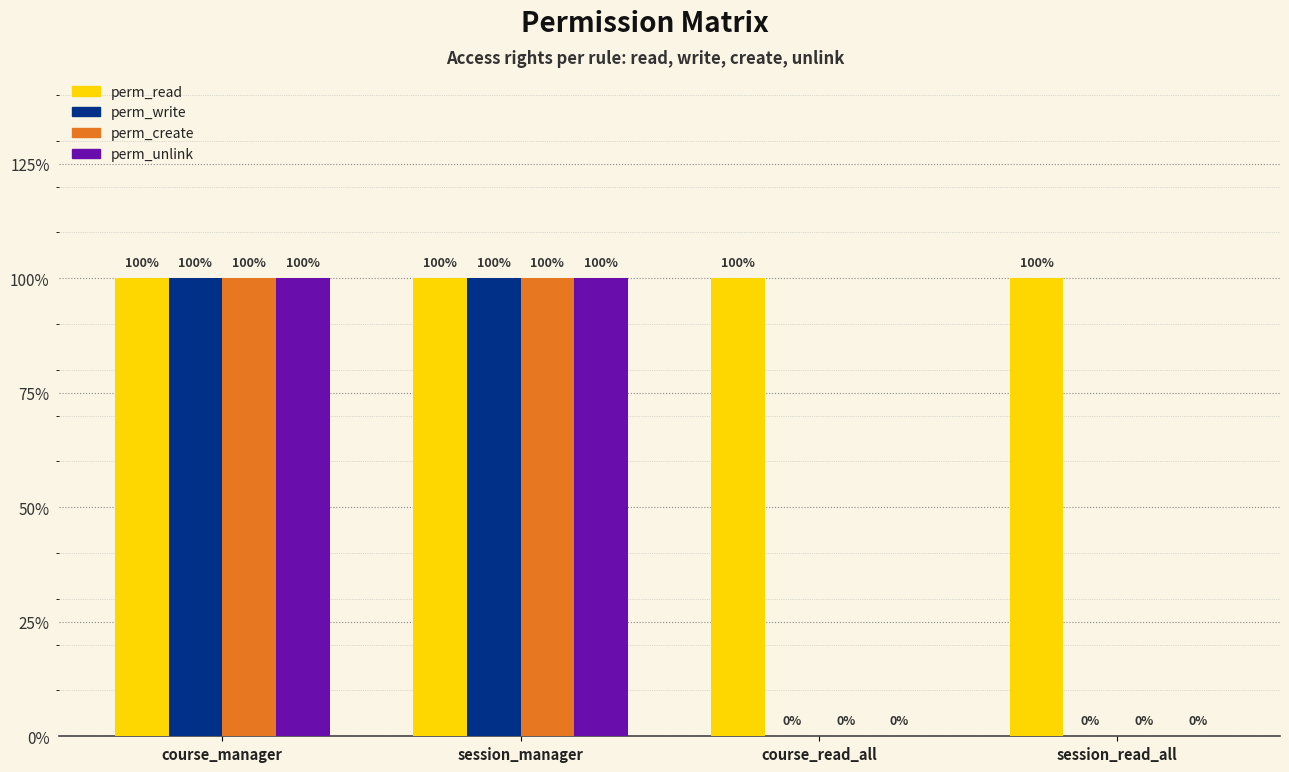

What are all the series names shown in the legend?

perm_read, perm_write, perm_create, perm_unlink